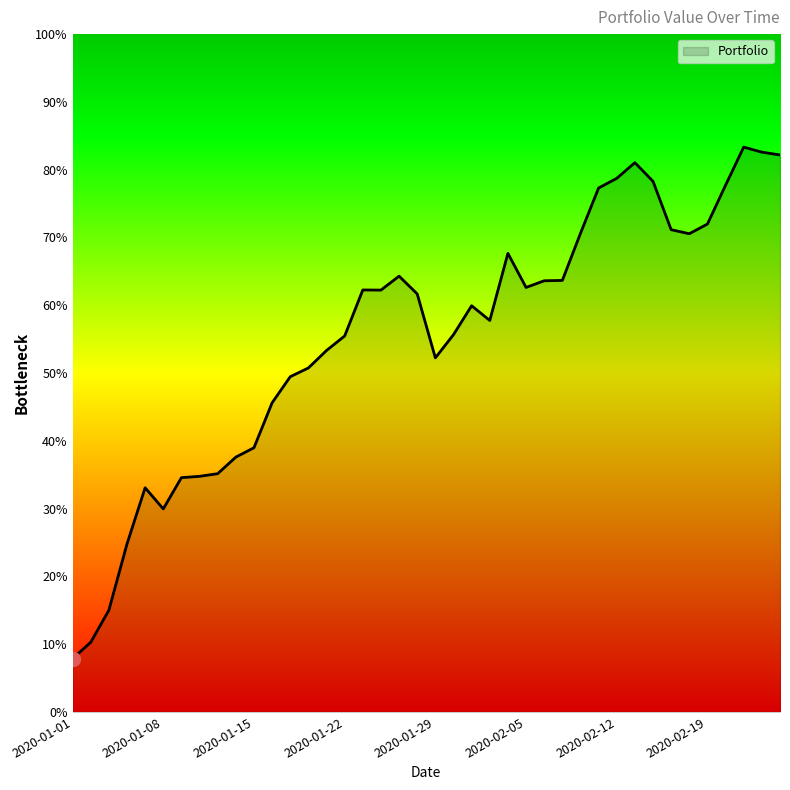

At which label is the value closest to 0?

2020-01-01